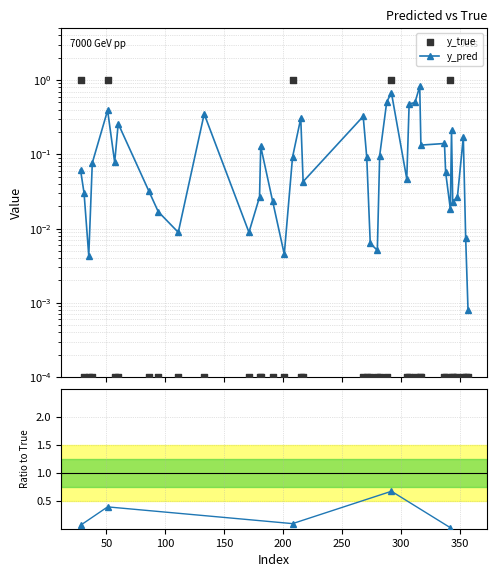

Which series has the largest total across all categories?

y_pred